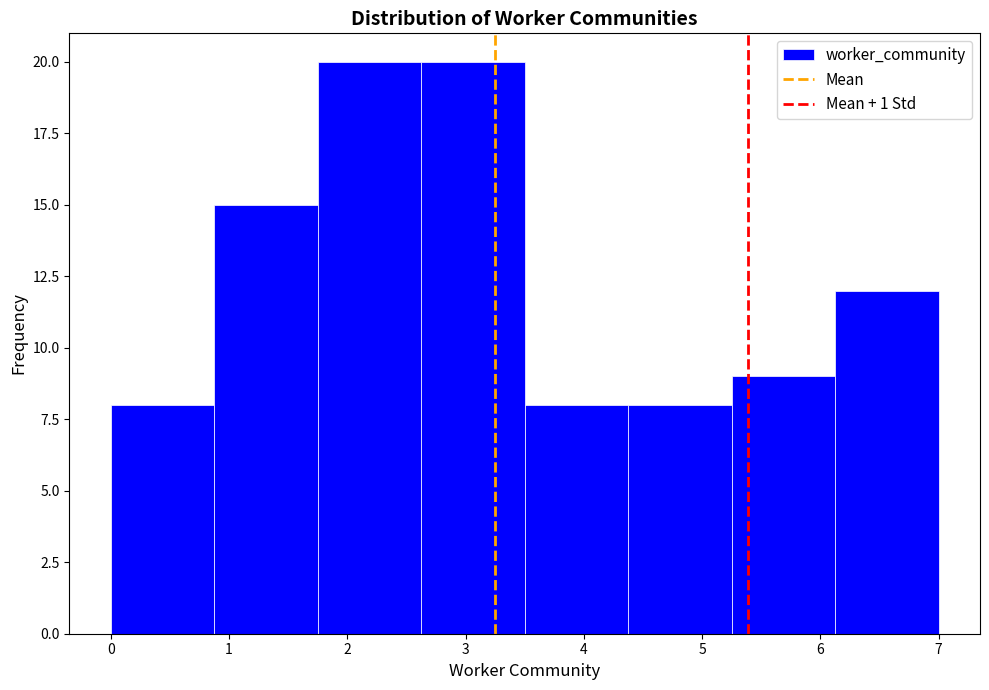

Reading left to right, list every bar in this chart as the range it spans on the x-axis followed by its height. Neither the bar edges nor the heights are printed on the chart, so give them approximately, as read against the axes.

0.0 to 0.9: 8
0.9 to 1.8: 15
1.8 to 2.6: 20
2.6 to 3.5: 20
3.5 to 4.4: 8
4.4 to 5.3: 8
5.3 to 6.1: 9
6.1 to 7.0: 12